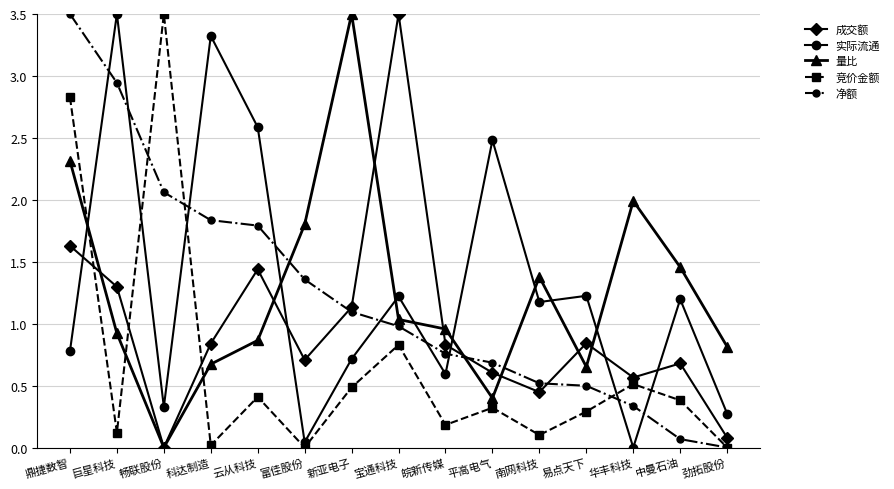

Is the value of 竞价金额 at 鼎捷数智 greater than the value of 成交额 at 中曼石油?

Yes